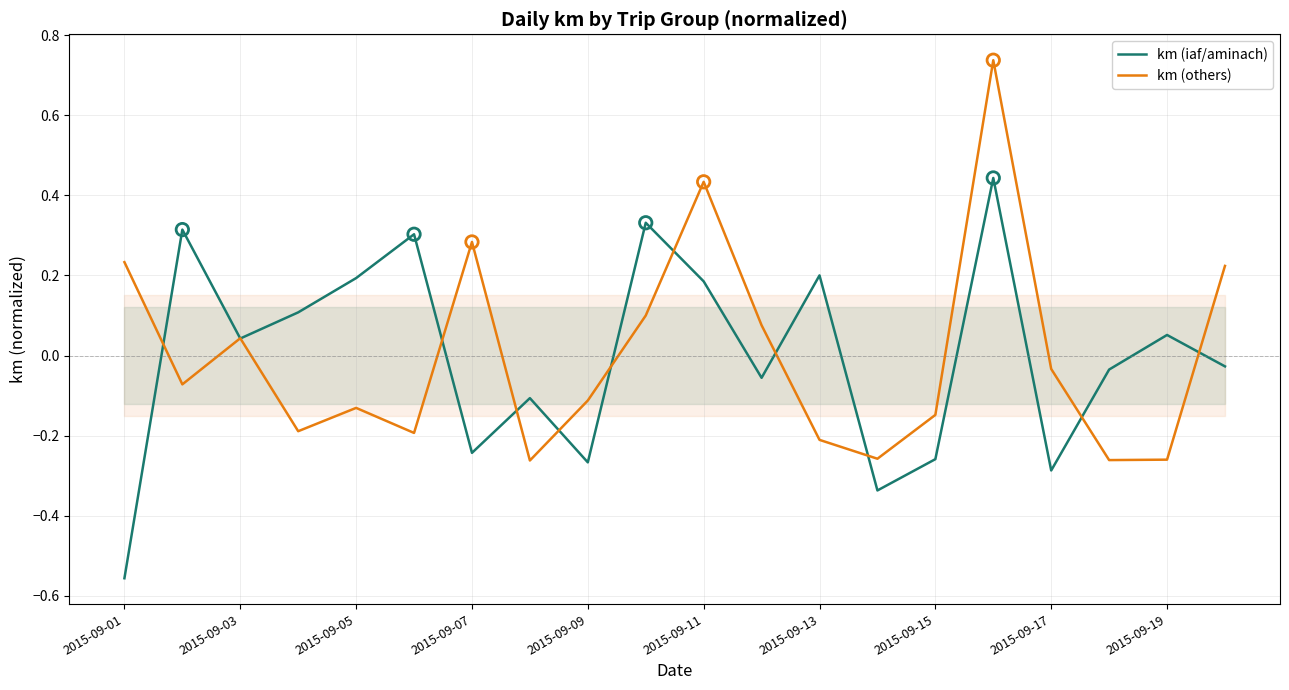

Is it true that km (iaf/aminach) equals 0.0 at 2015-09-19?

False